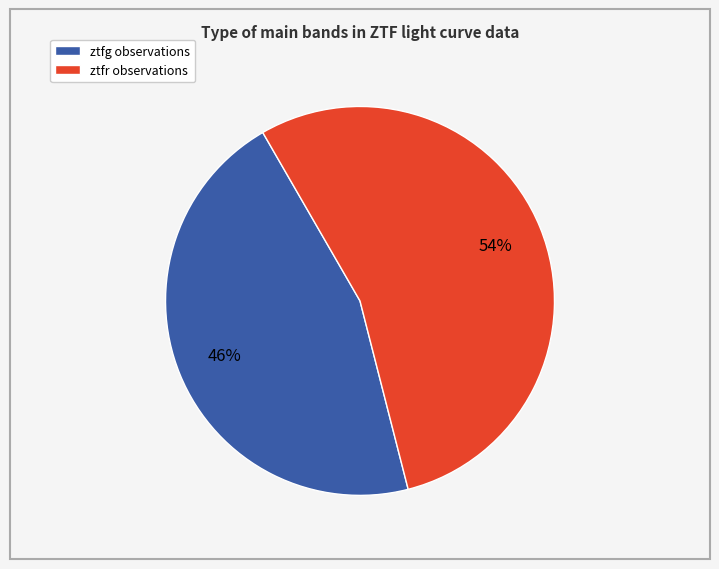

To the nearest percent, what is the combined percentage of ztfr and ztfg?

100%